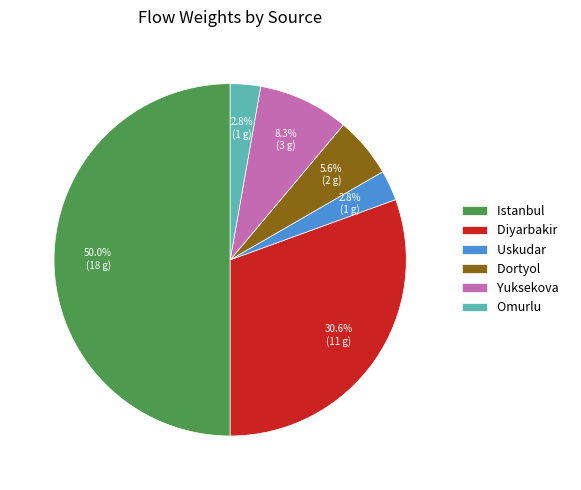

To the nearest percent, what percentage of the pie is Dortyol?

6%